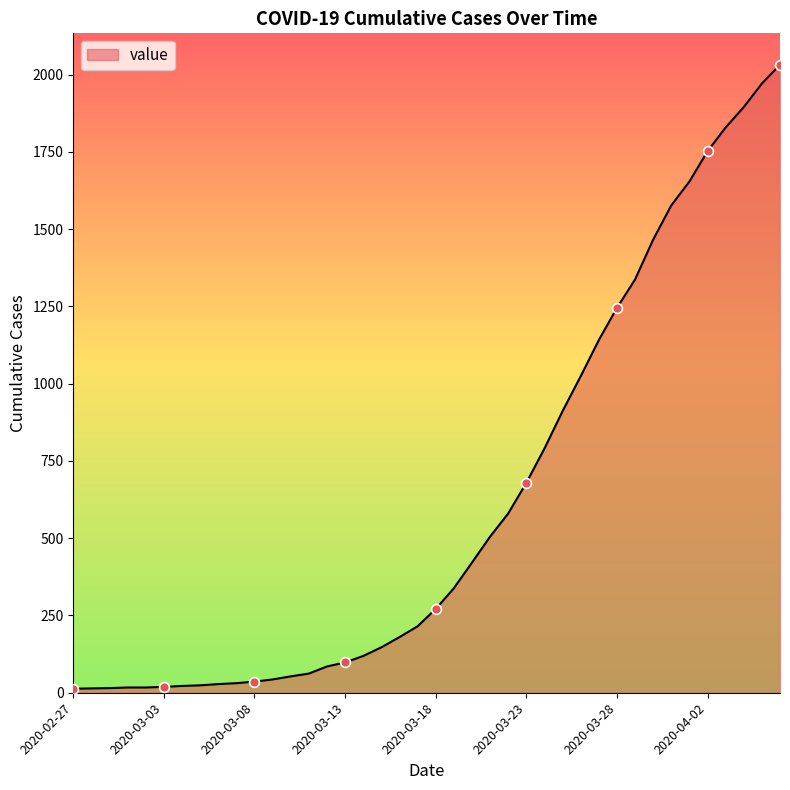

What is the maximum value shown in the chart?

2032